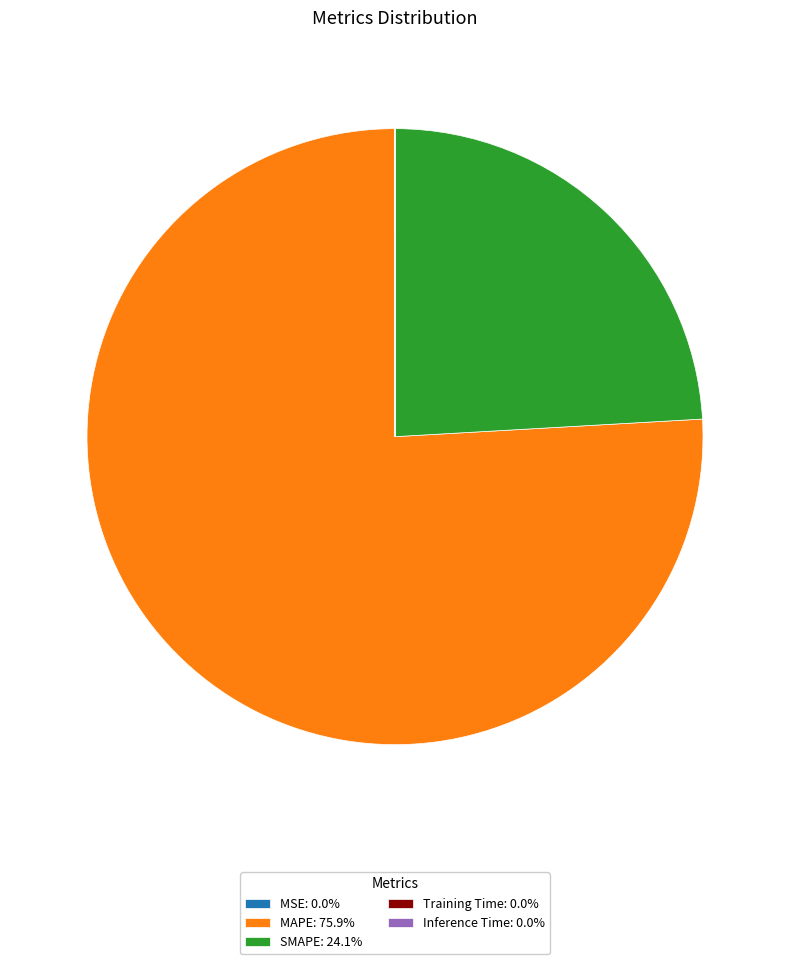

Is there any slice that represents more than half of the pie?

Yes